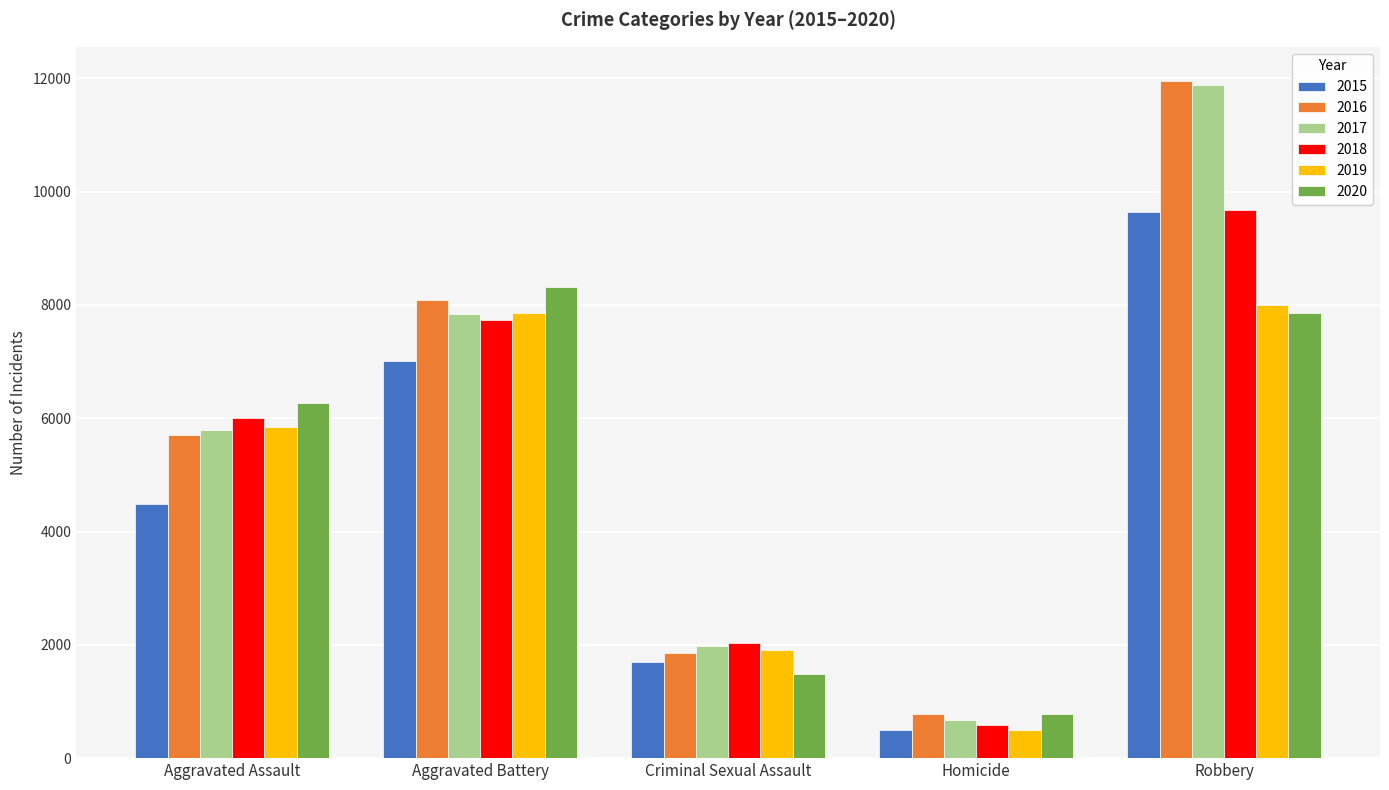

At how many categories does at least one series exceed 11022?

1